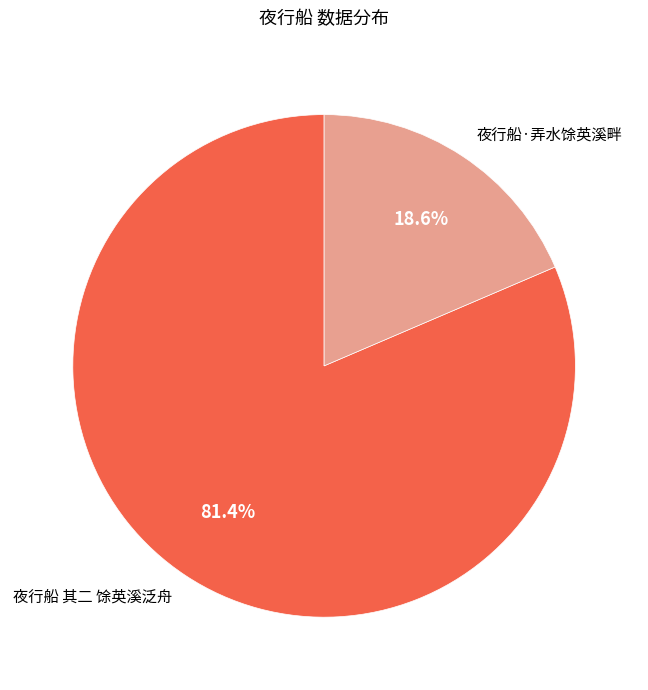

Between 夜行船·弄水馀英溪畔 and 夜行船 其二 馀英溪泛舟, which is larger?

夜行船 其二 馀英溪泛舟